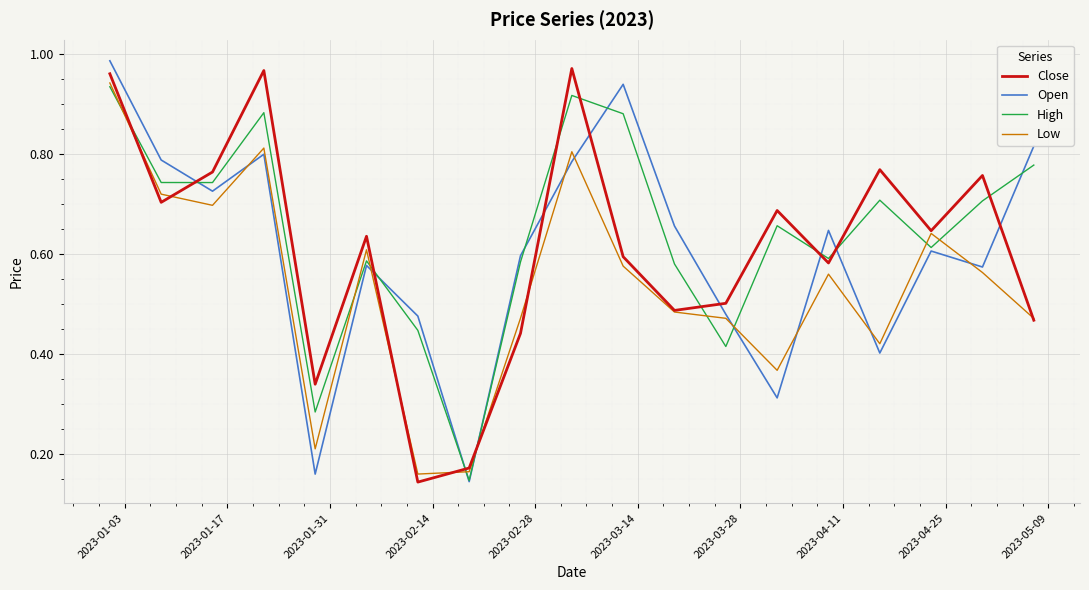

After their last crossing, which series has the higher values: Open or Close?

Open